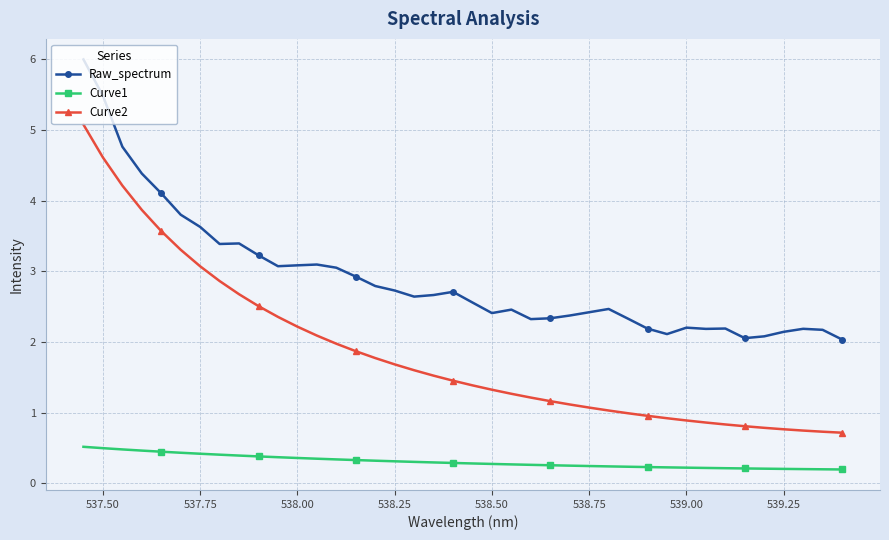

Rank the series by their average value, from lowest to highest.

Curve1, Curve2, Raw_spectrum